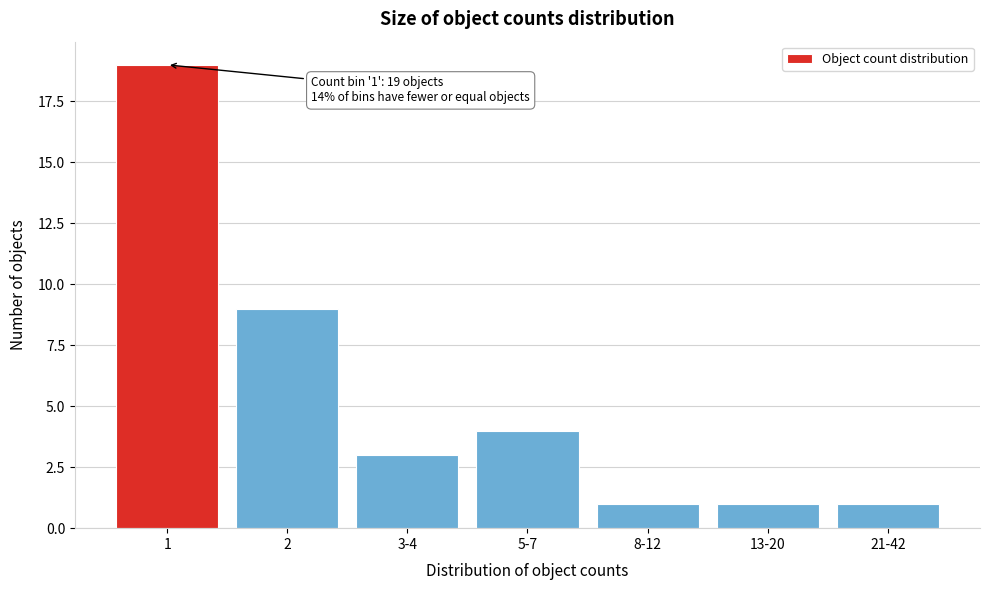

Reading right to left, what are all the values shown in this chart?

1	1	1	4	3	9	19